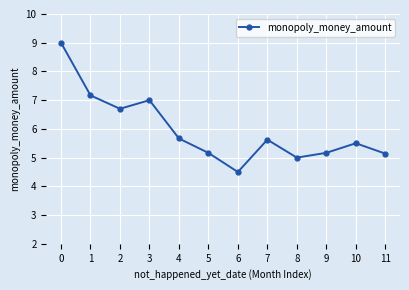

What is the difference between the second highest and minimum values?

2.7